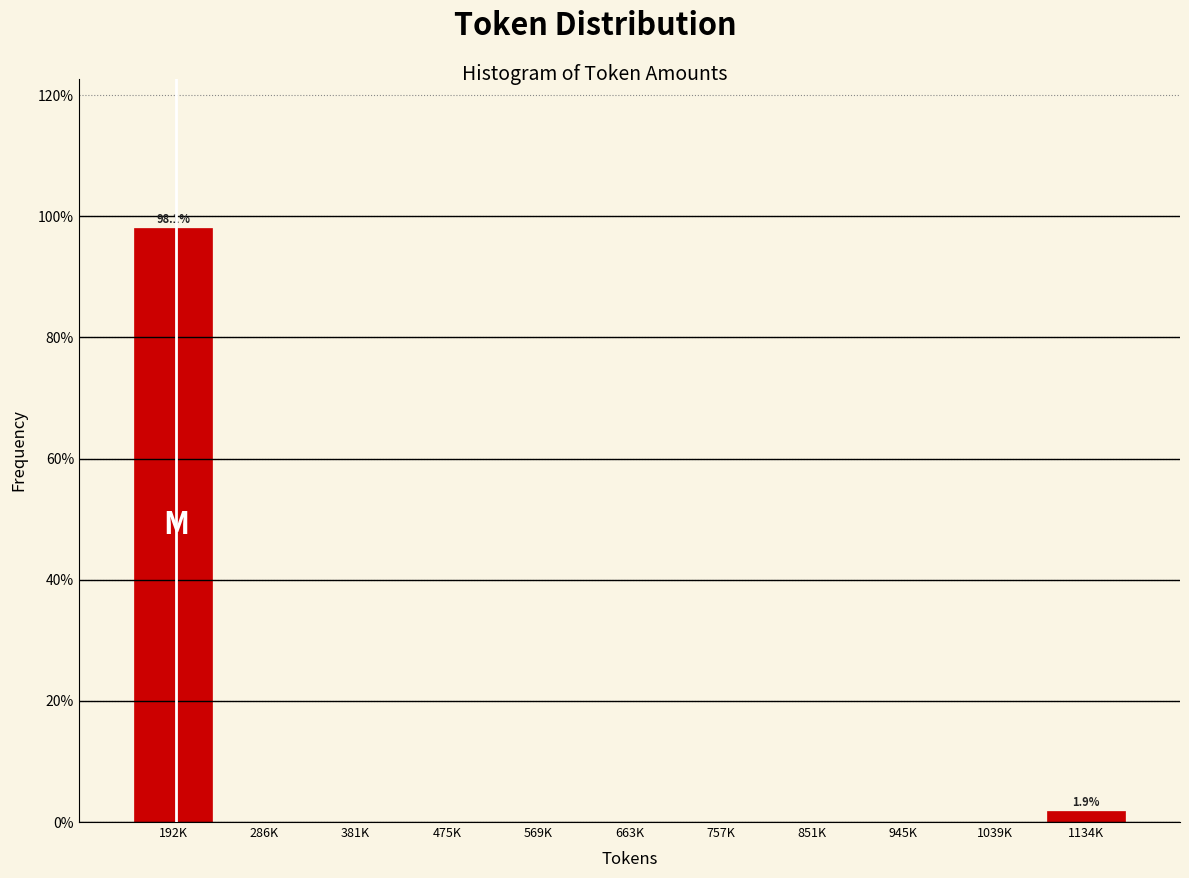

Reading right to left, list all the values displayed in this chart.

1134K=1.9	1039K=0.0	945K=0.0	851K=0.0	757K=0.0	663K=0.0	569K=0.0	475K=0.0	381K=0.0	286K=0.0	192K=98.1